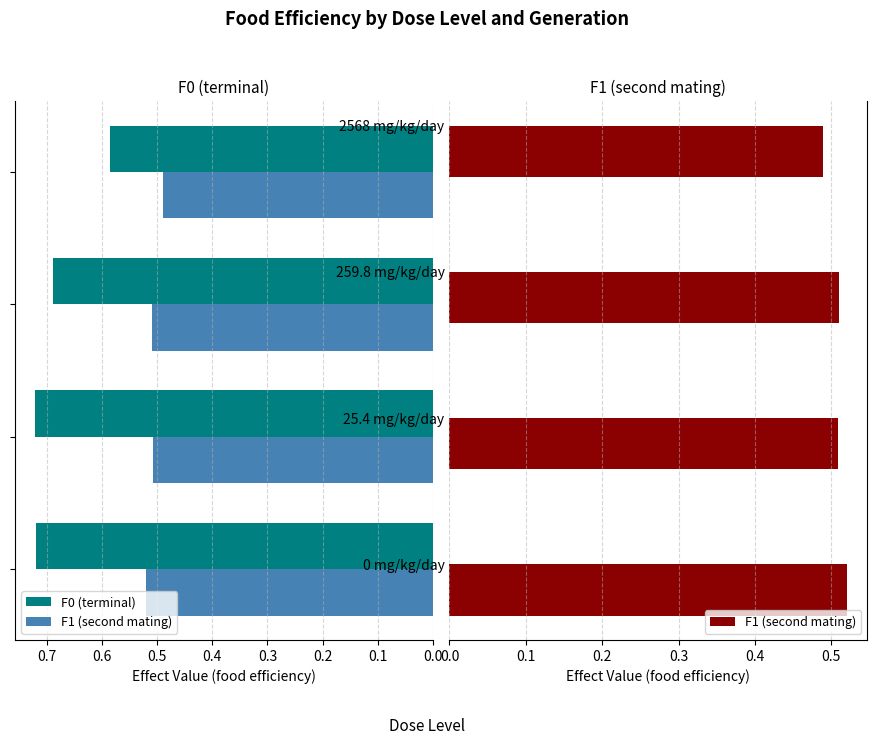

How many series are shown in this chart?

2